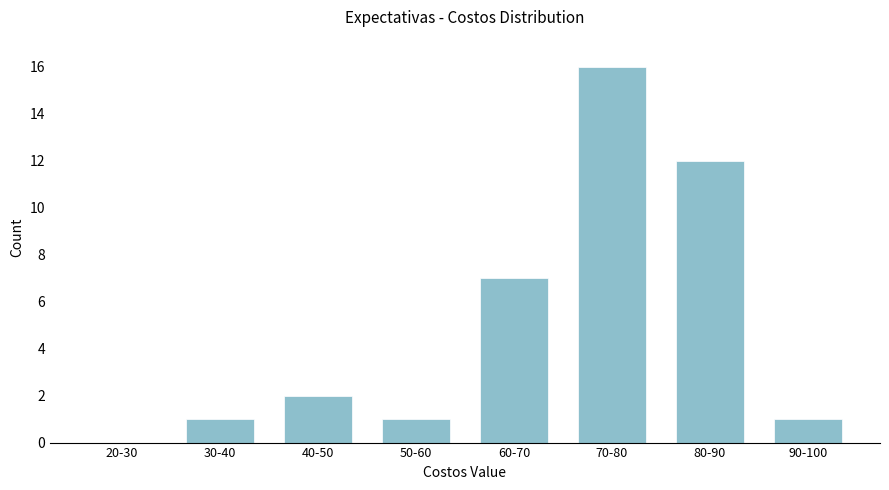

Reading left to right, transcribe all the data shown in this chart.

20-30=0	30-40=1	40-50=2	50-60=1	60-70=7	70-80=16	80-90=12	90-100=1